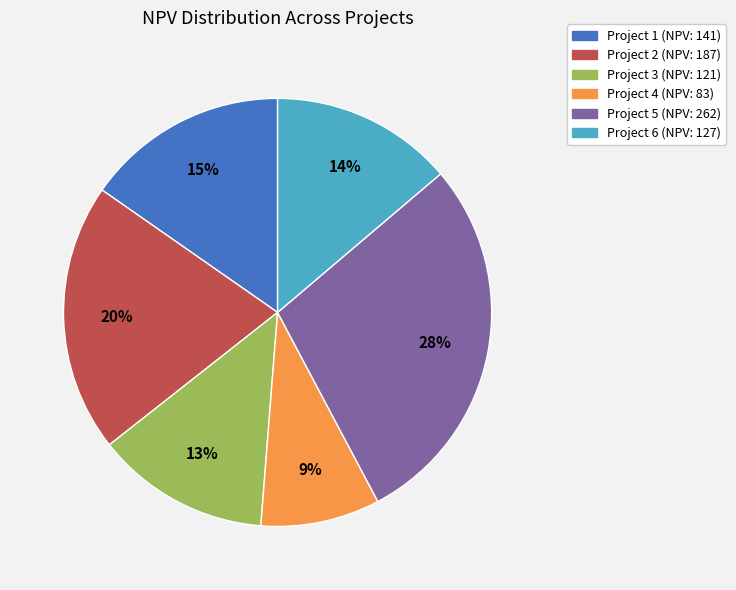

To the nearest percent, what is the average slice percentage?

17%